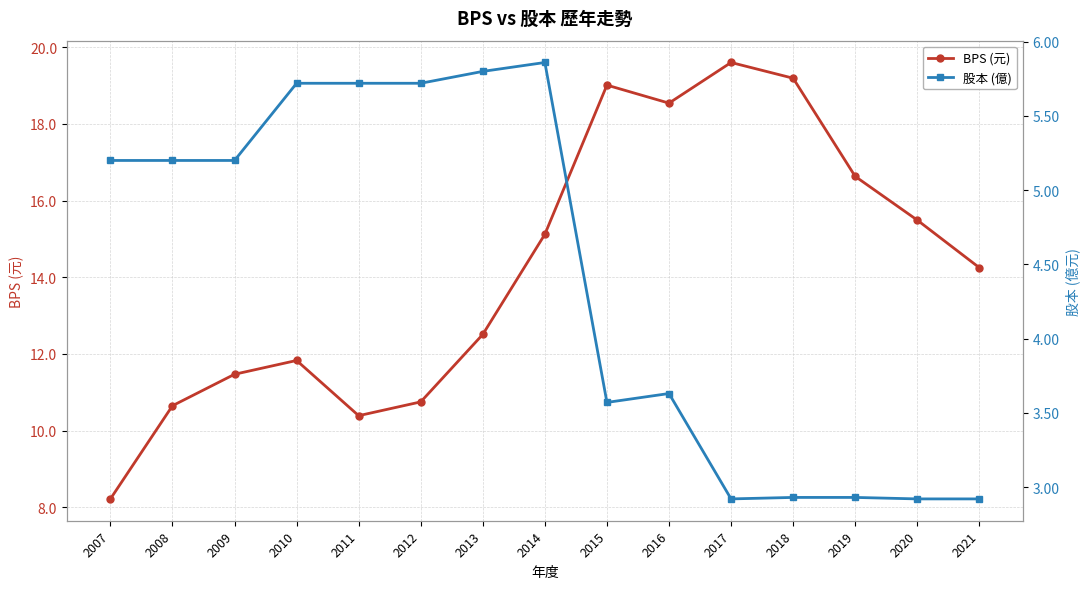

Which series has the largest range (max minus min)?

BPS (元)